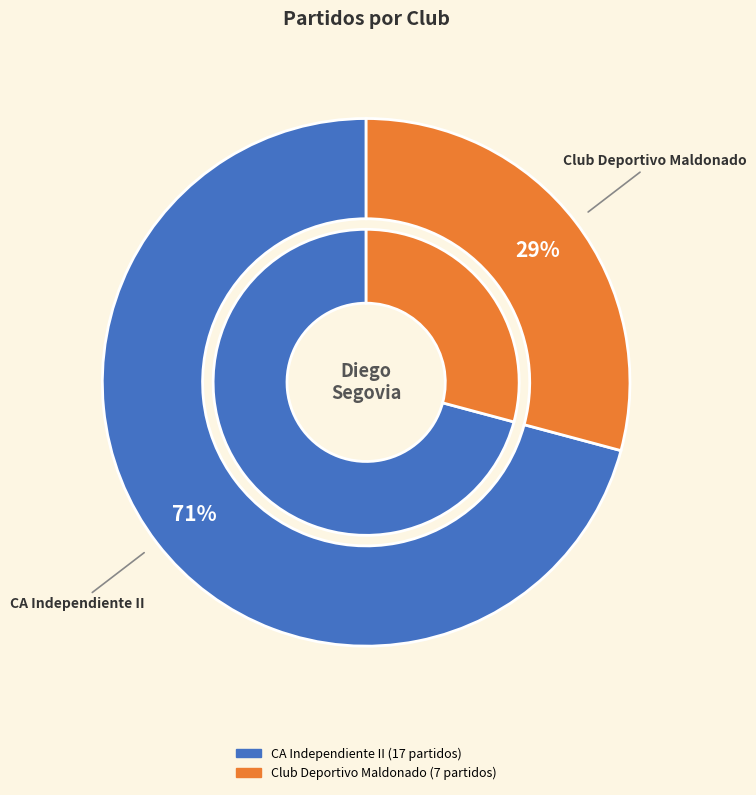

Does any single category account for the majority?

Yes